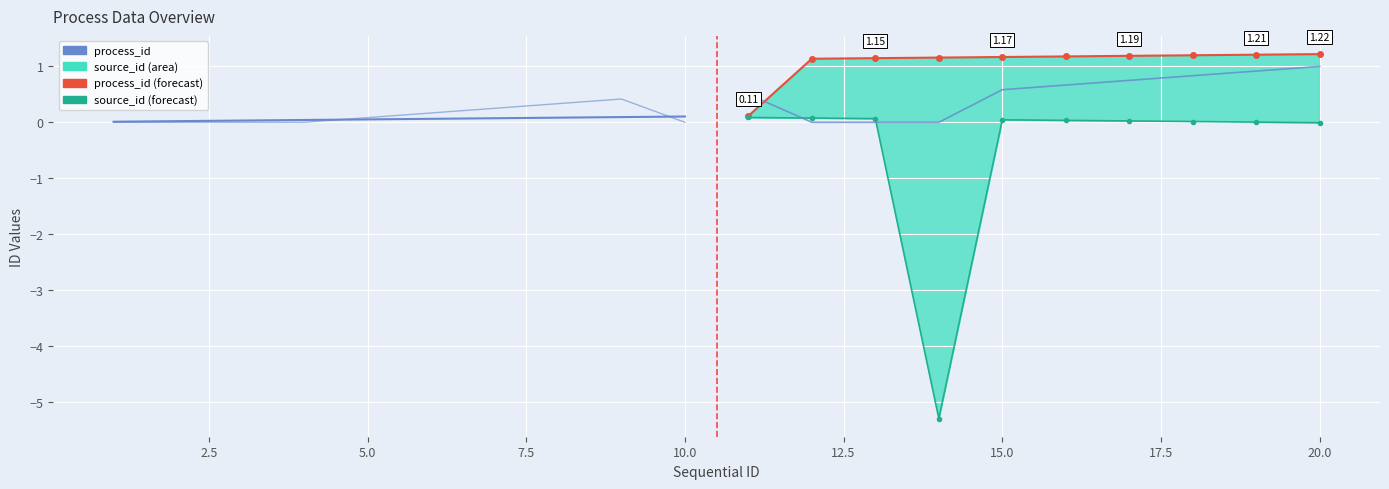

Which series has the largest total across all categories?

process_id (forecast)